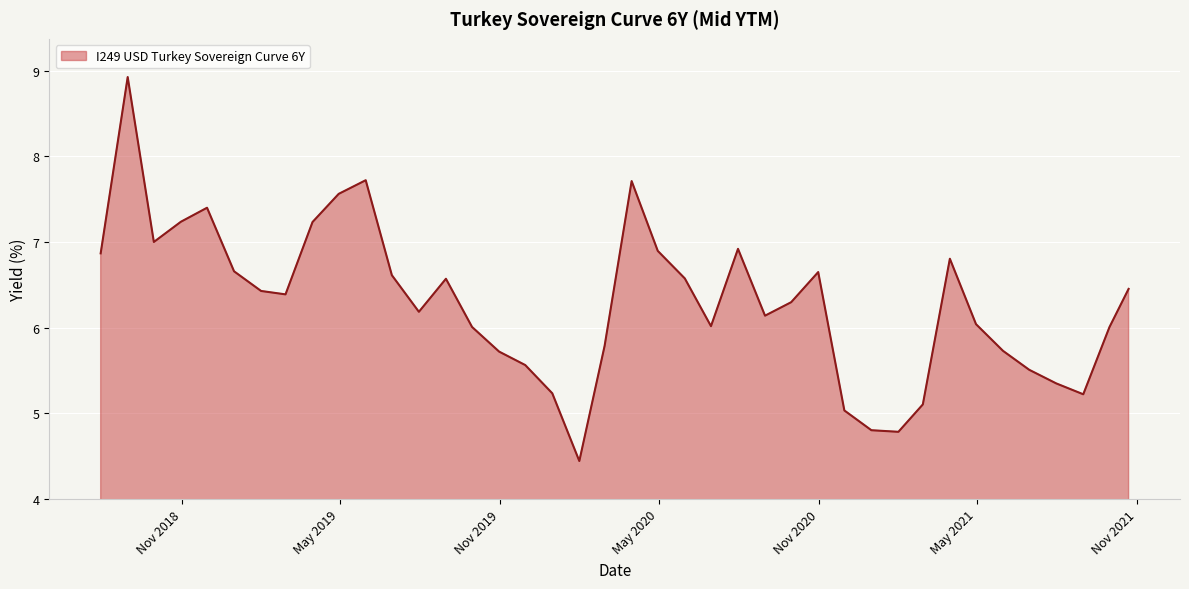

What is the greatest value displayed?

8.9